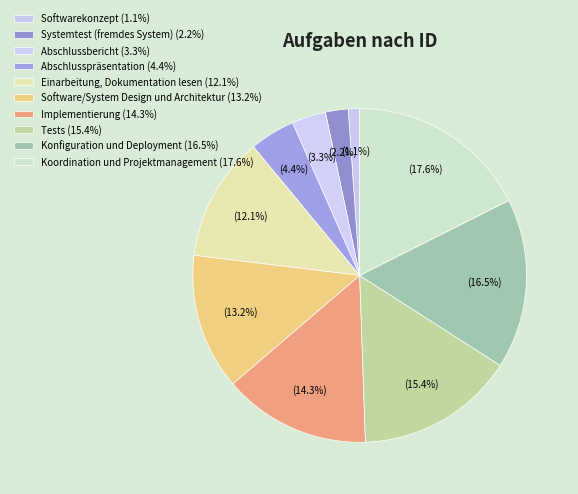

Does any single category account for the majority?

No